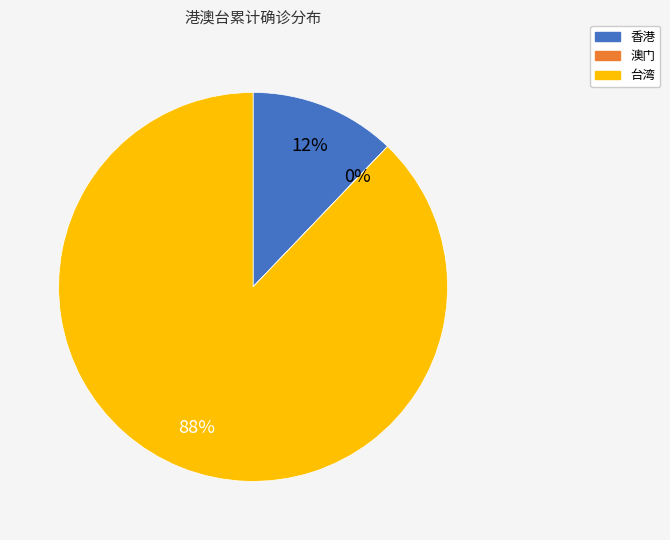

Which category has the biggest portion of the pie?

台湾